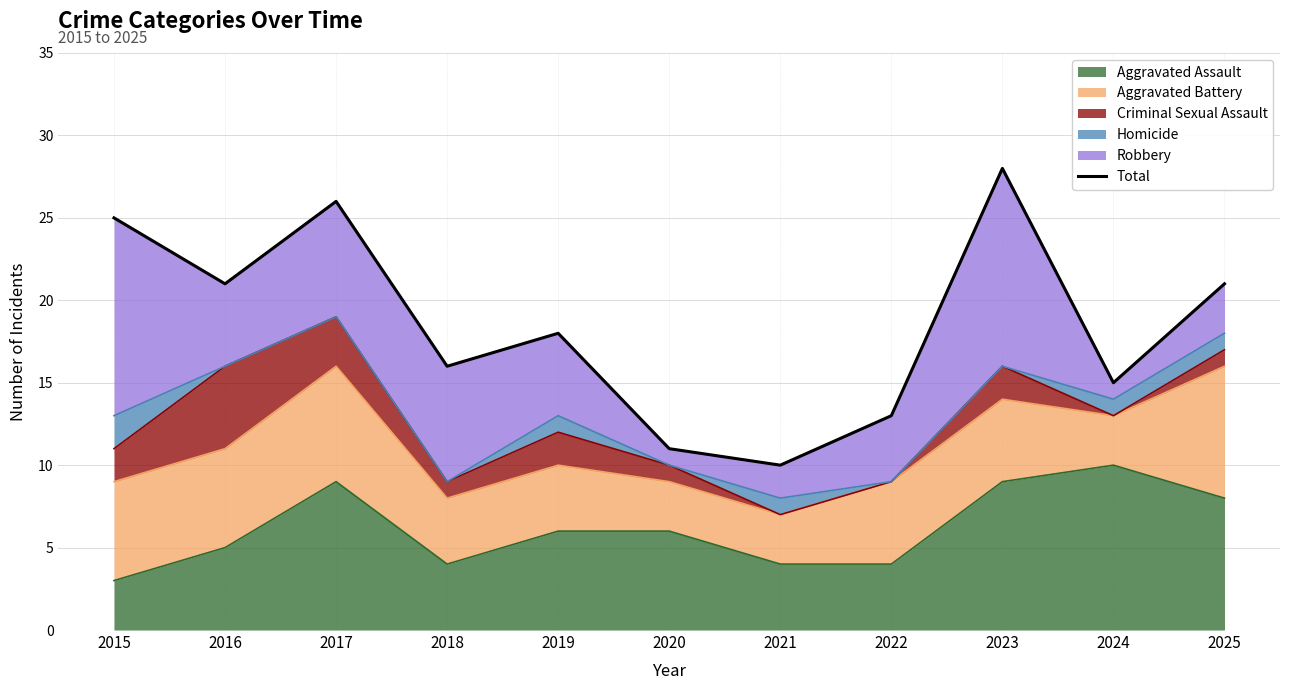

At which label is the value closest to 19?

2019